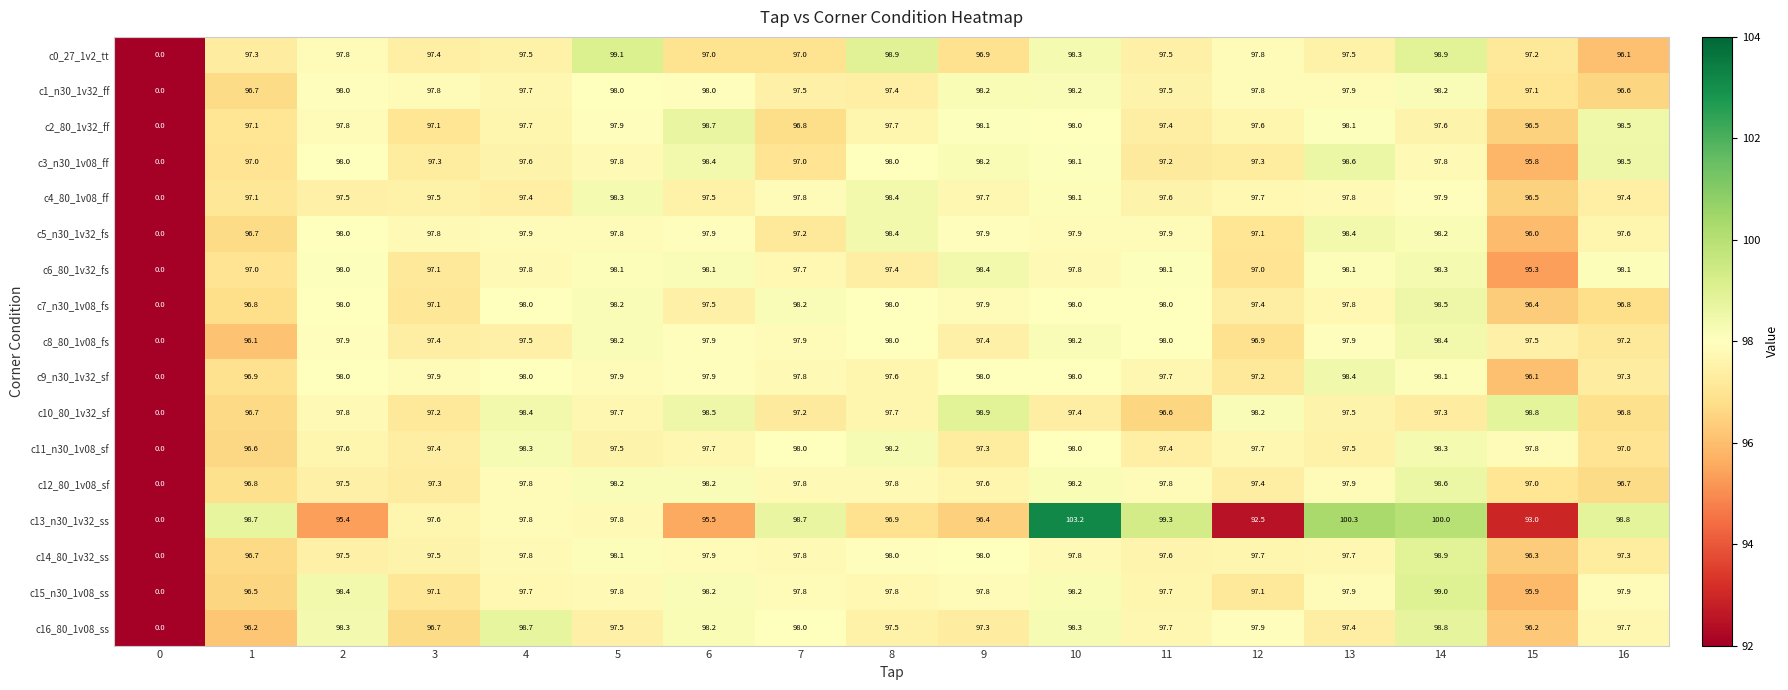

Which series changed the most between 6 and 8?

c0_27_1v2_tt